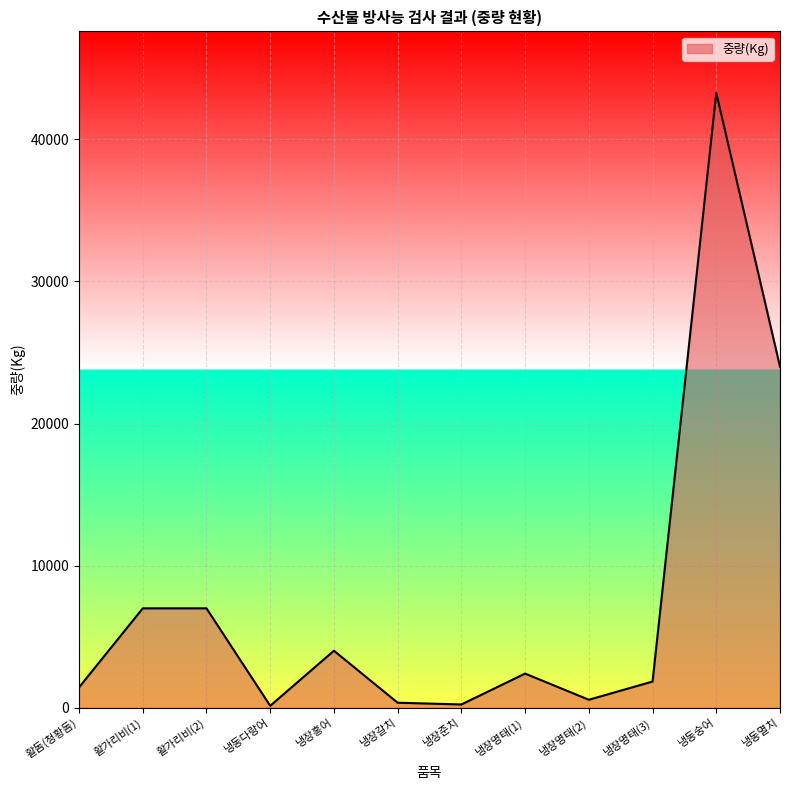

What is the greatest value displayed?

43260